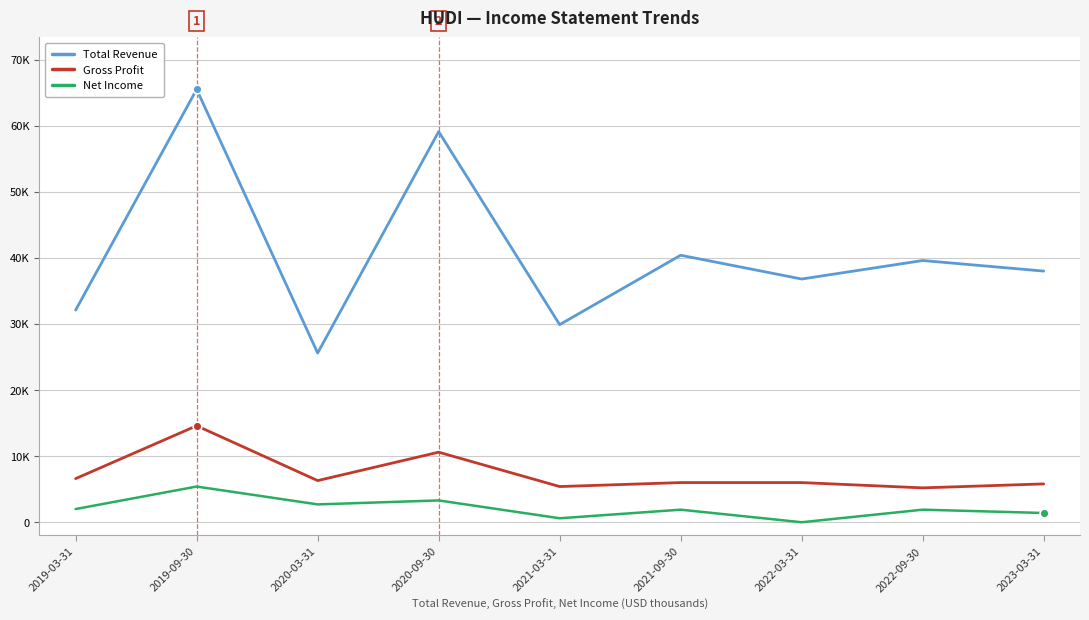

Which series has the largest total across all categories?

Total Revenue